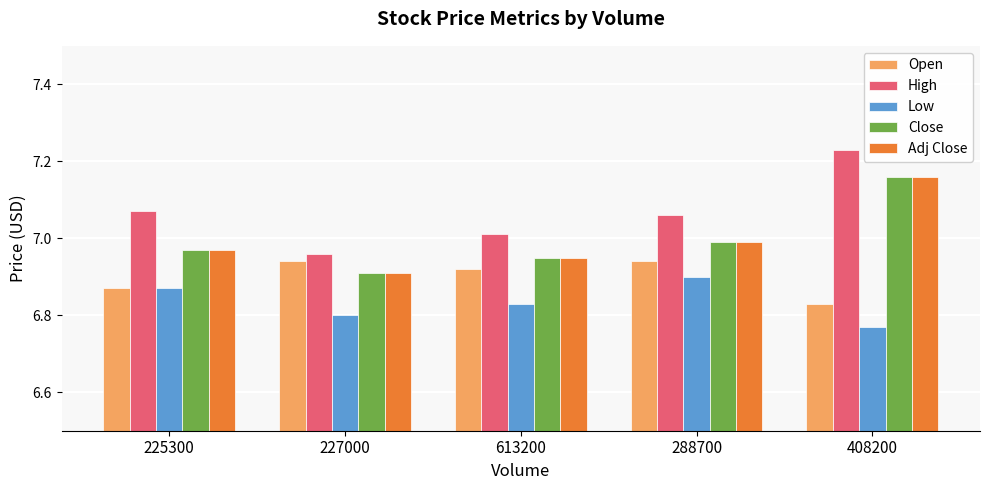

Does the chart contain stacked bars?

No